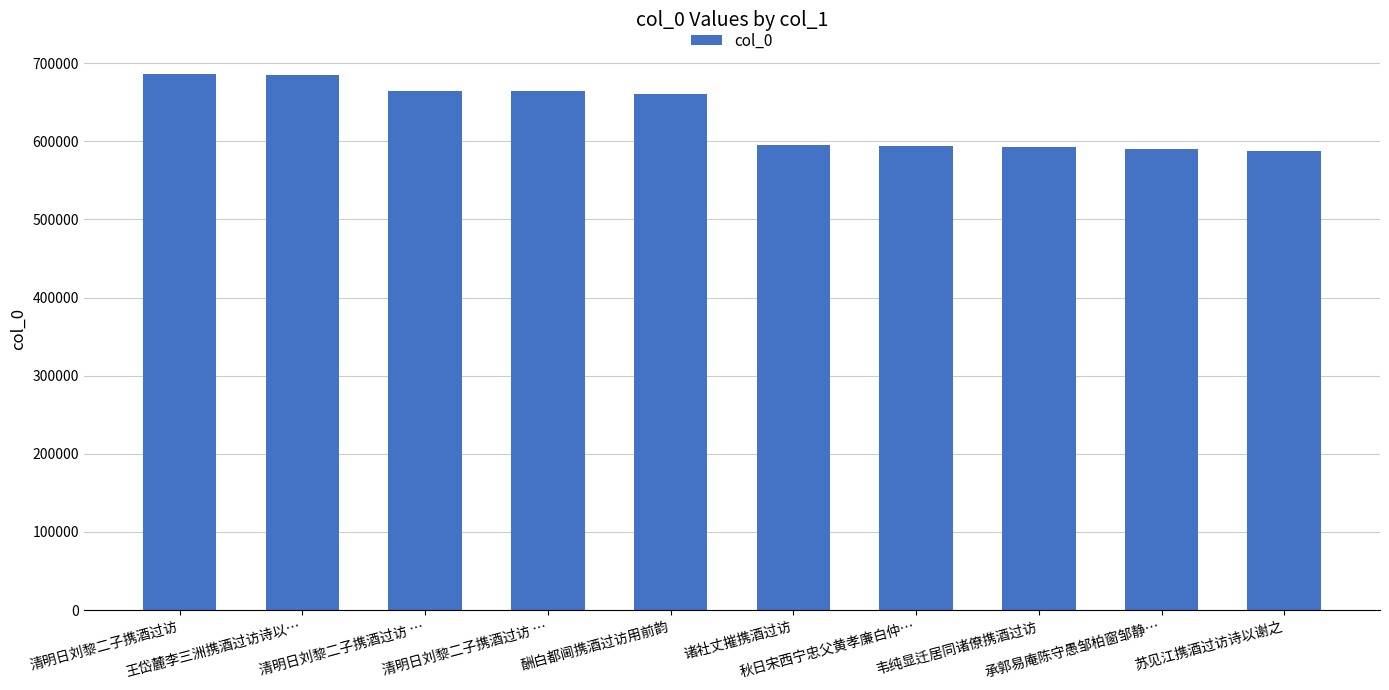

What is the change in value from 清明日刘黎二子携酒过访 … to 苏见江携酒过访诗以谢之?

-75884